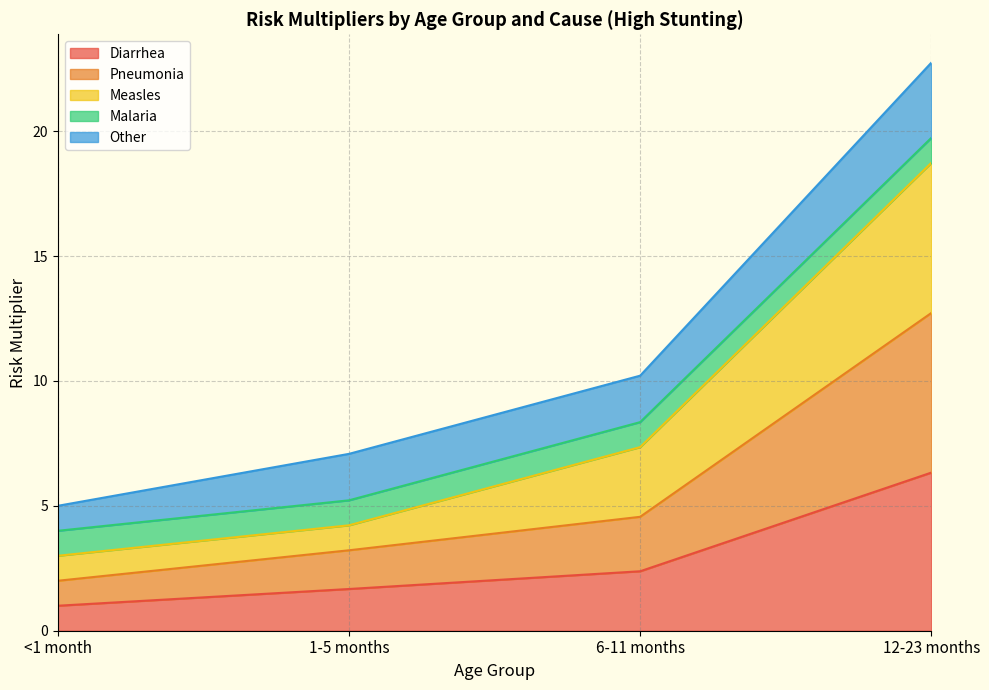

What is the highest value of the Diarrhea series?

6.3